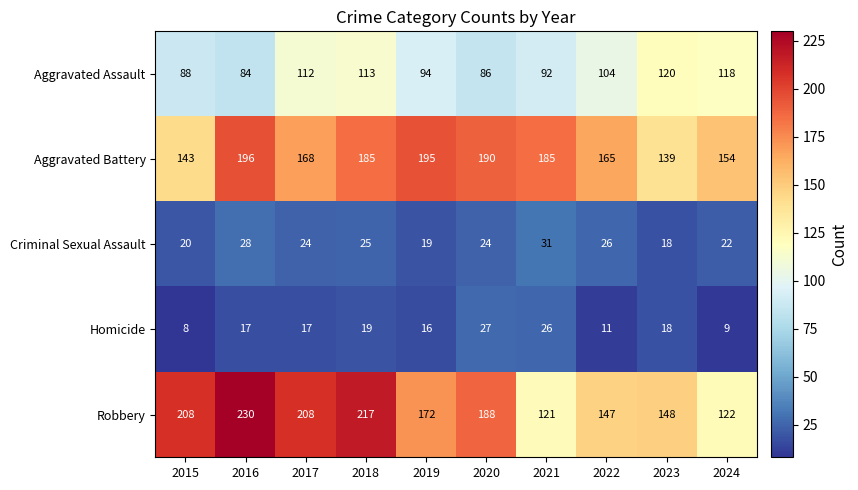

How many series are shown in this chart?

5